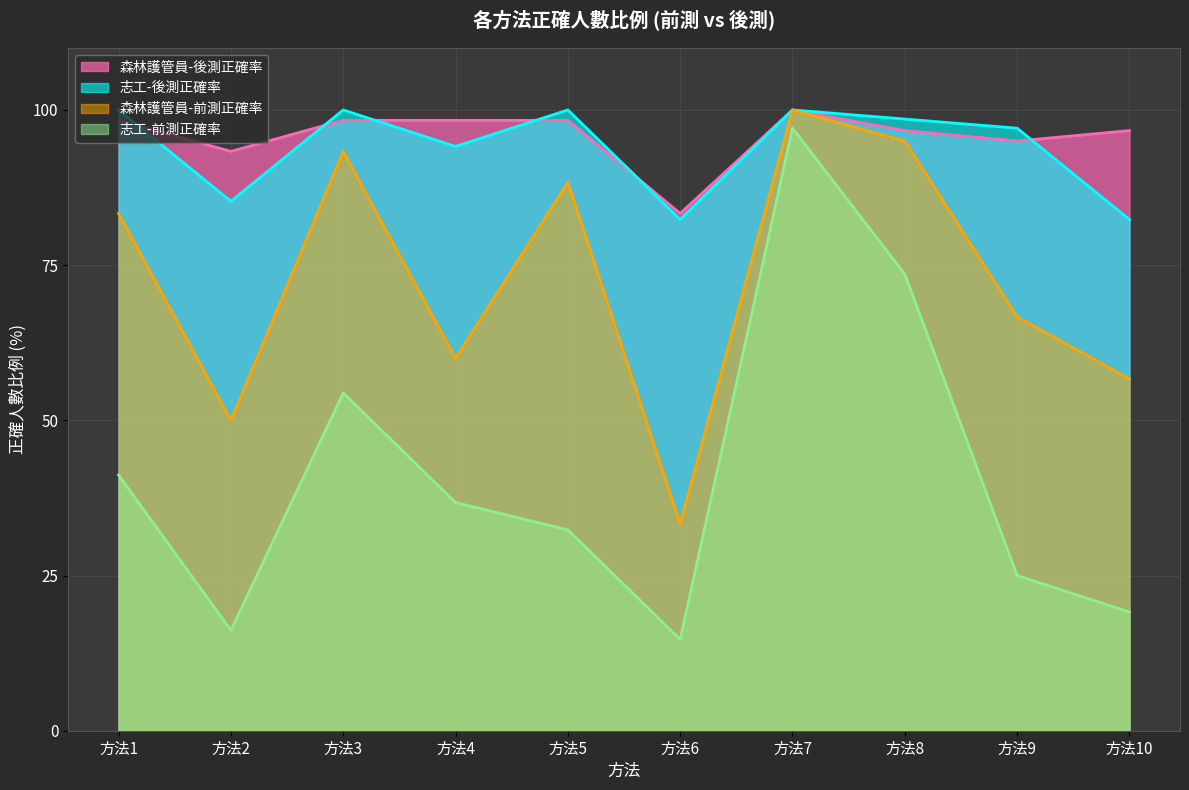

At how many categories does at least one series exceed 85?

9